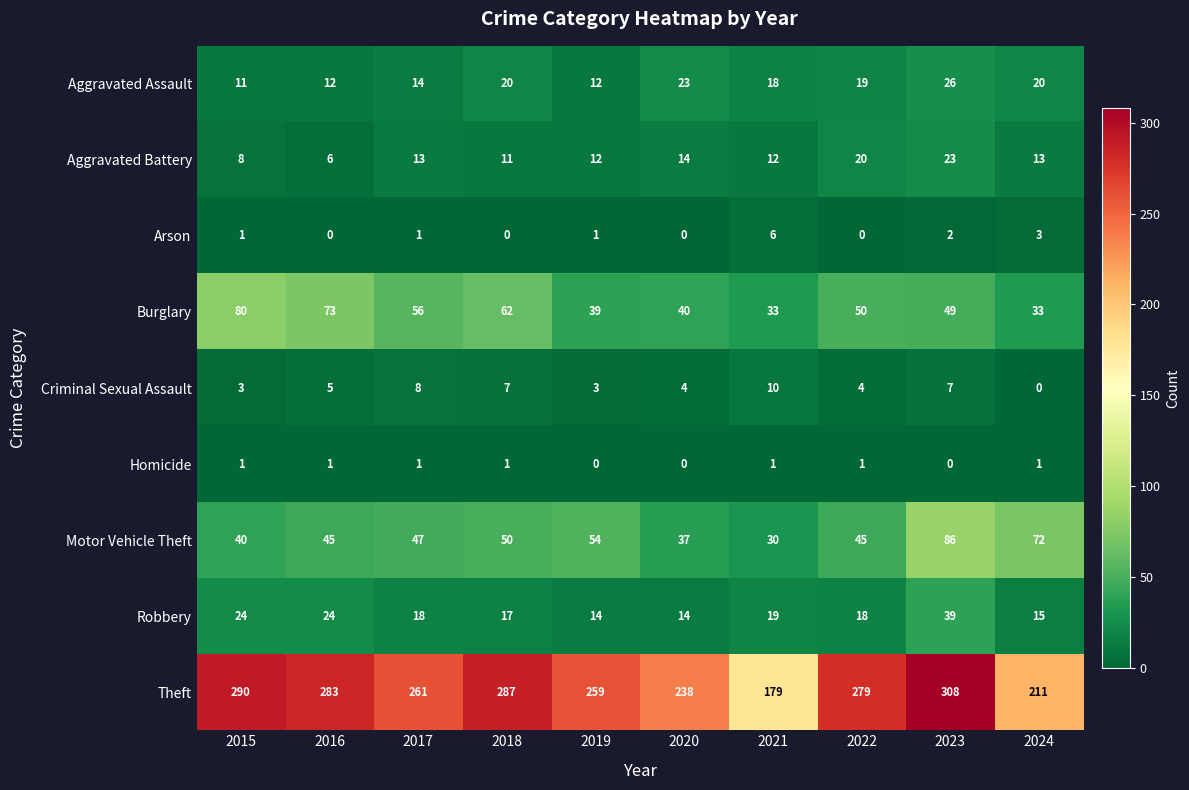

Which series changed the most between 2017 and 2024?

Theft